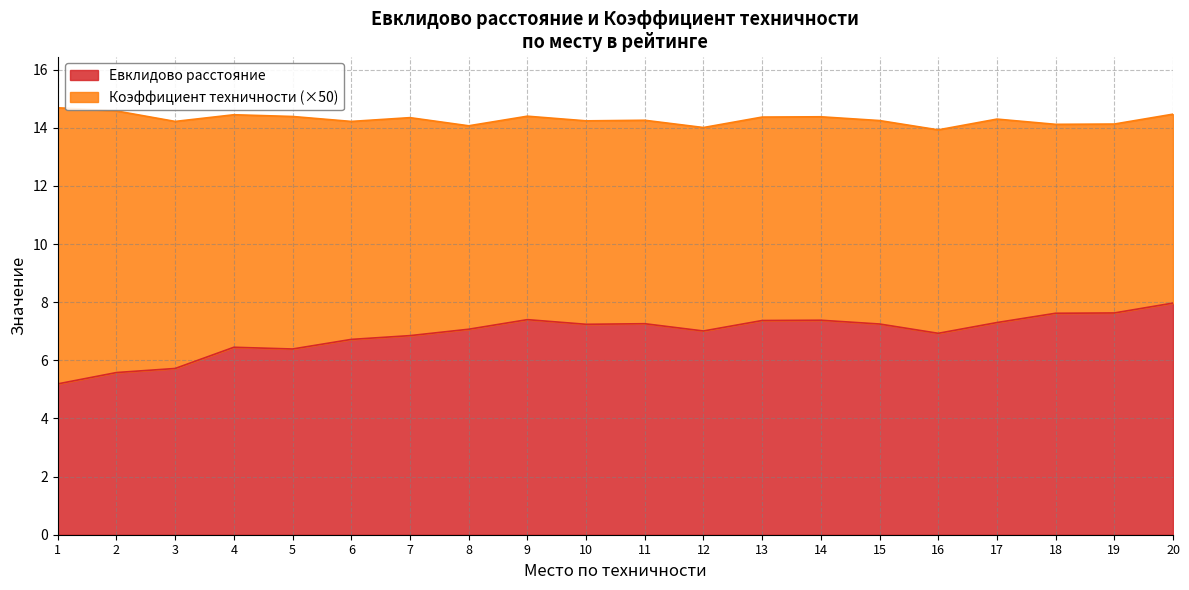

Reading left to right, what are all the values shown in this chart?

5.2	5.6	5.7	6.5	6.4	6.7	6.8	7.1	7.4	7.2	7.3	7.0	7.4	7.4	7.2	6.9	7.3	7.6	7.6	8.0